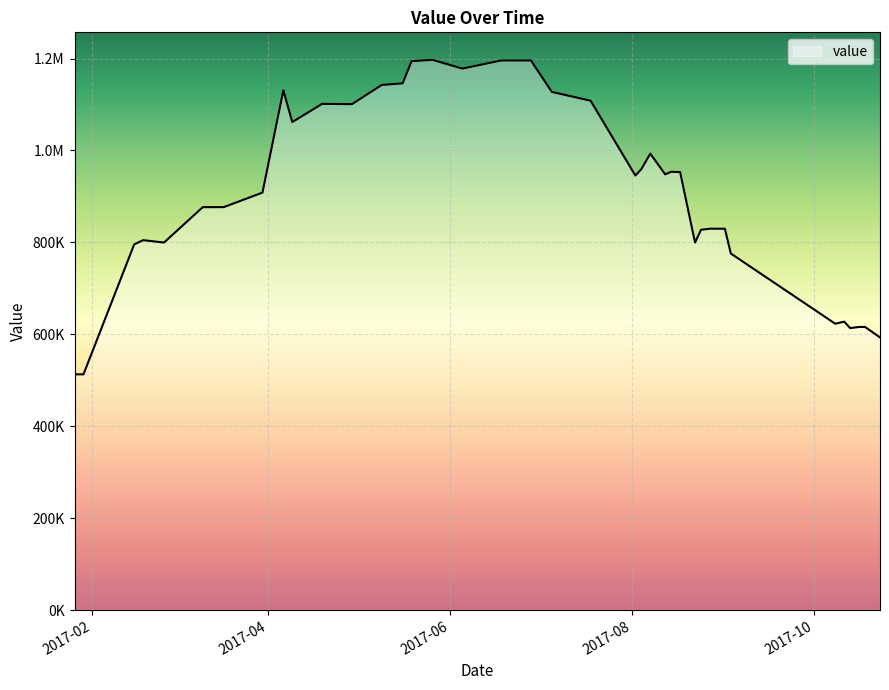

Does the chart have visible grid lines?

Yes